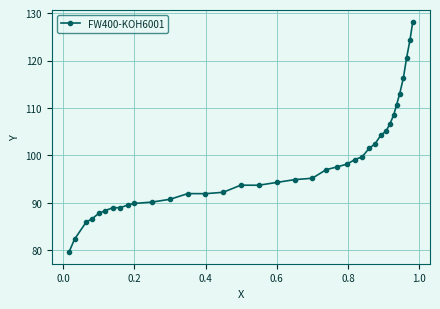

What is the minimum value shown in the chart?

79.6